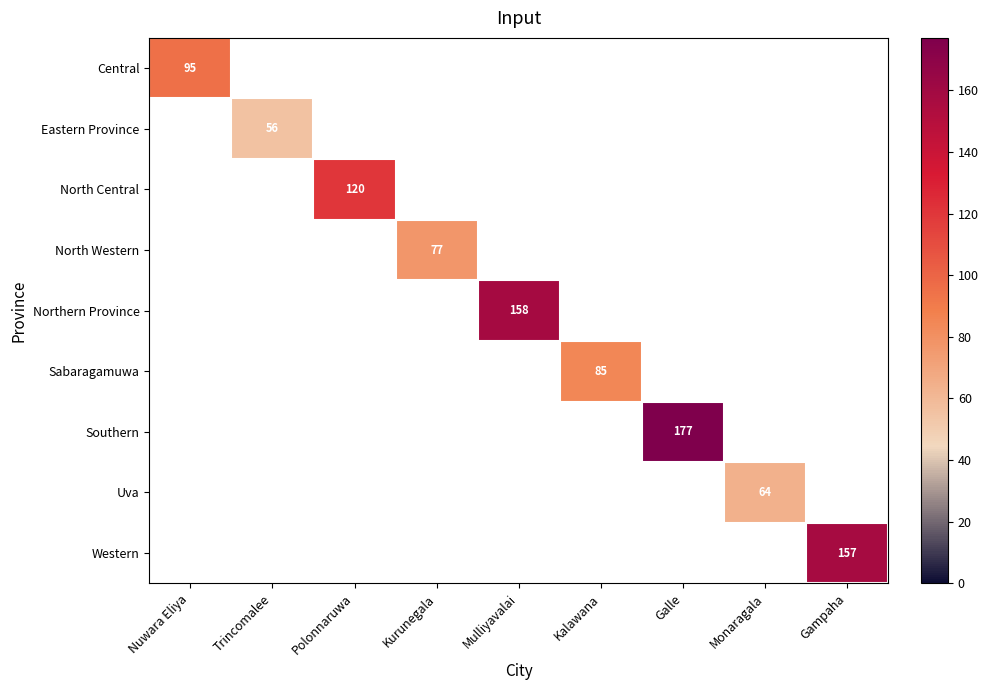

The value of Western at Gampaha is 157. True or false?

True